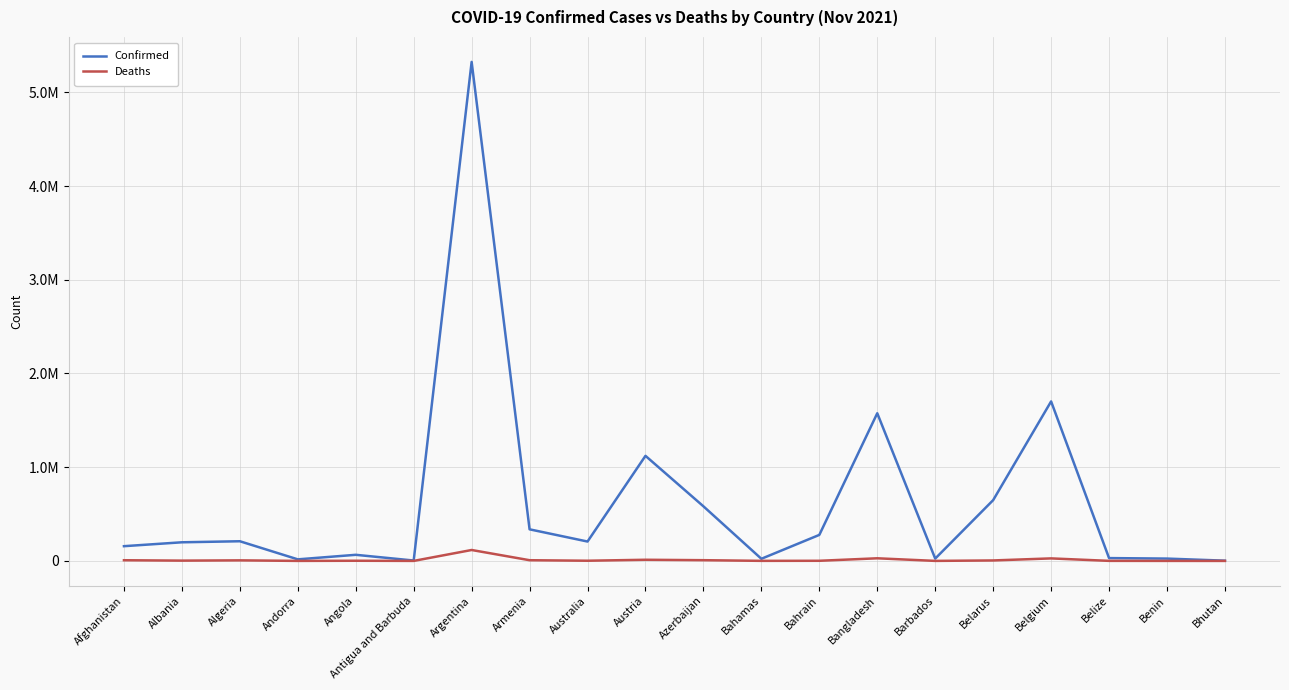

Where is the first local minimum for Deaths?

Albania